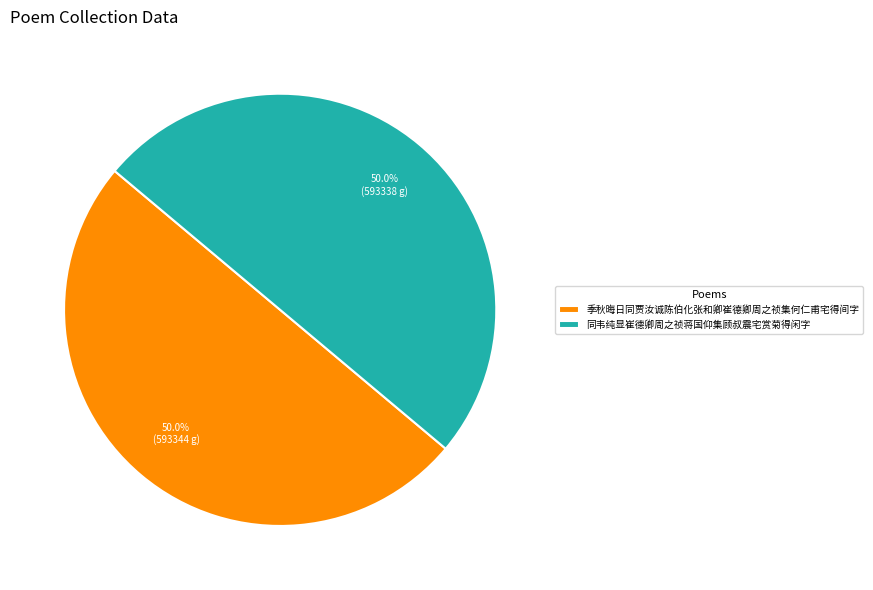

What percentage is NOT represented by 同韦纯显崔德卿周之祯蒋国仰集顾叔震宅赏菊得闲字?

50.0%